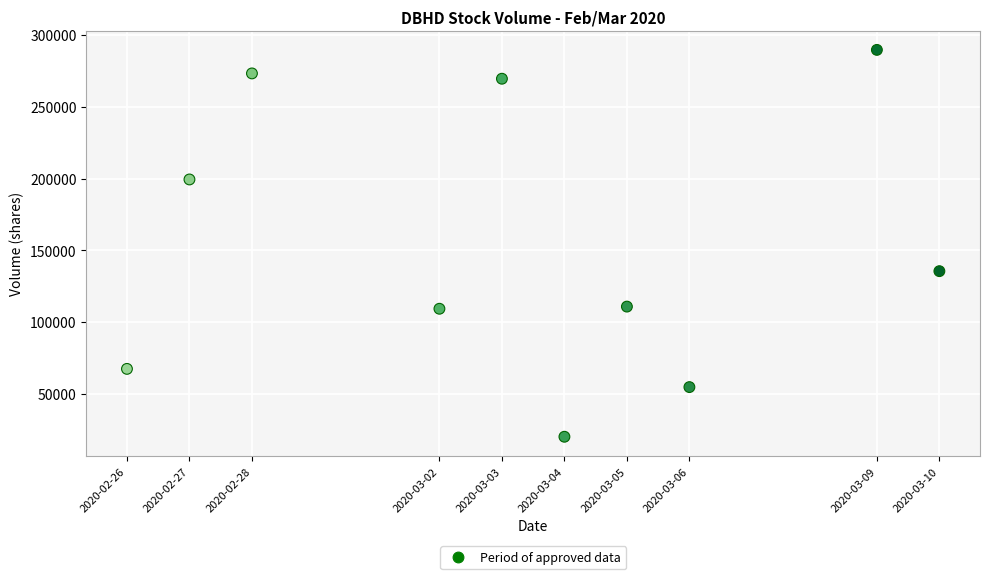

What is the range of Y values (max minus min)?

269600